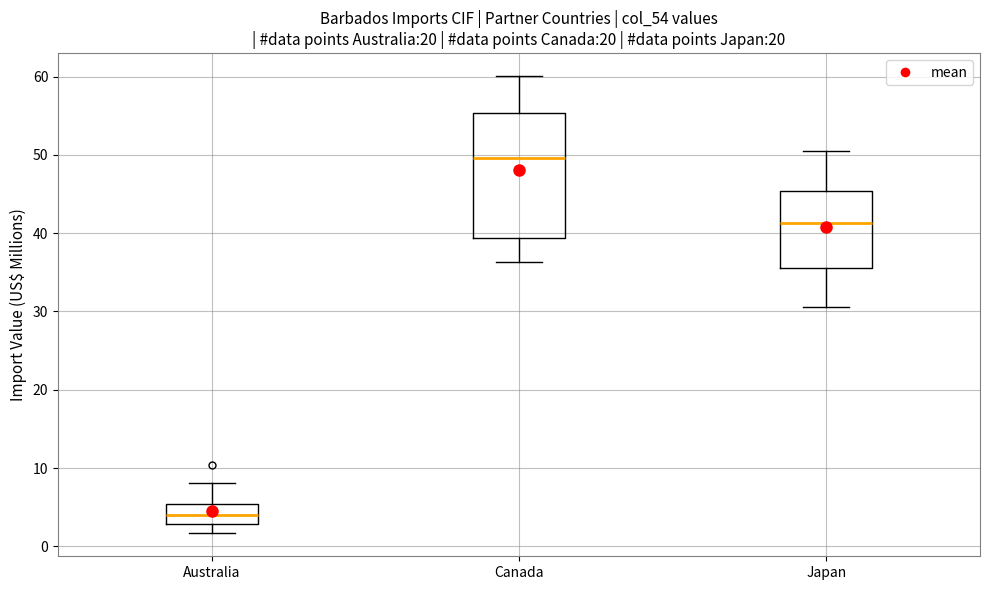

Reading left to right, transcribe this box plot: for each box, give where its median line is, the range the box spans, and where its two whiskers end, as read against the y-axis. The values are not printed on the chart, so give them approximately, as read against the axis.

Australia: median 4, box 3 to 5, whiskers 2 to 8
Canada: median 50, box 39 to 55, whiskers 36 to 60
Japan: median 41, box 36 to 45, whiskers 31 to 51